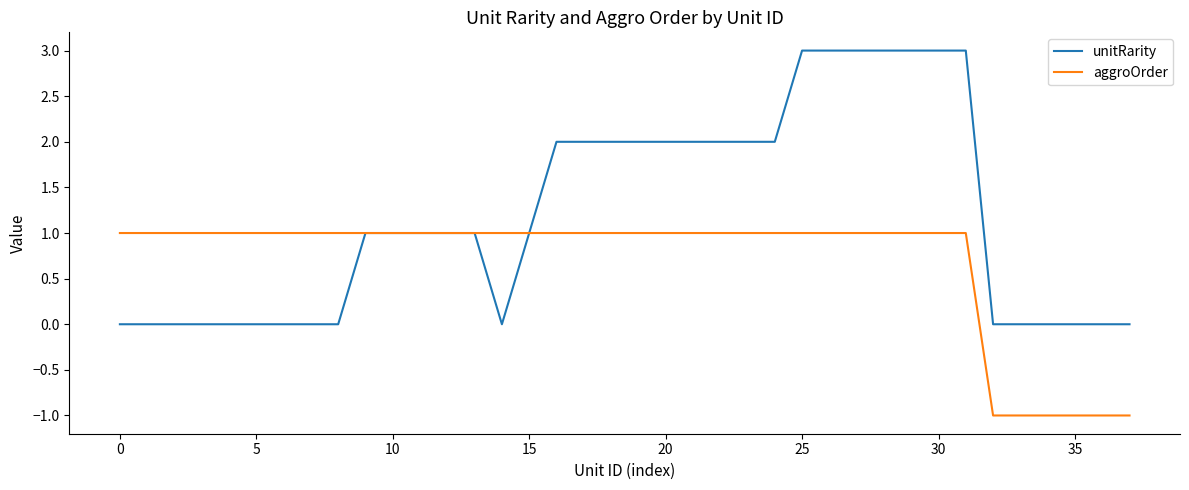

Which series has the largest total across all categories?

unitRarity